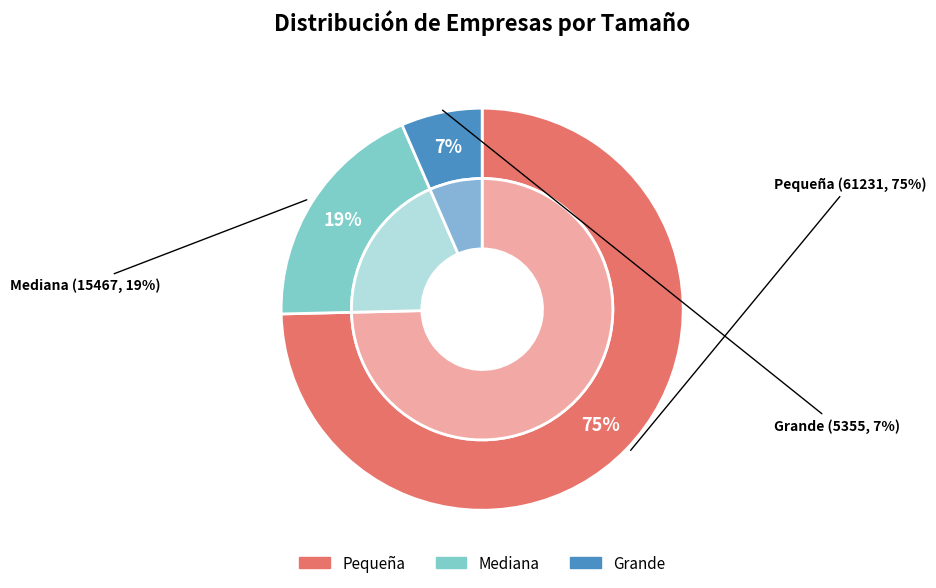

To the nearest percent, what is the difference between the largest and smallest slice percentages?

68%